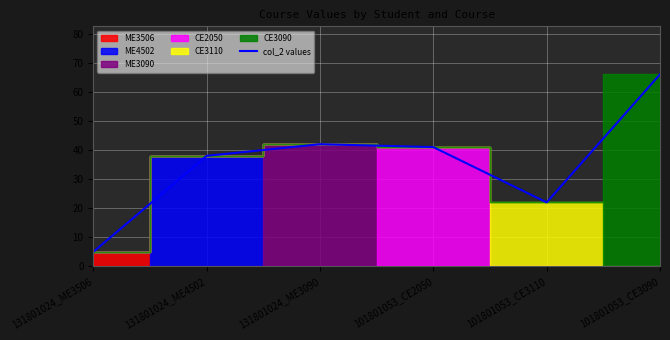

True or false: there are more than 1 points higher than both neighbors.

False